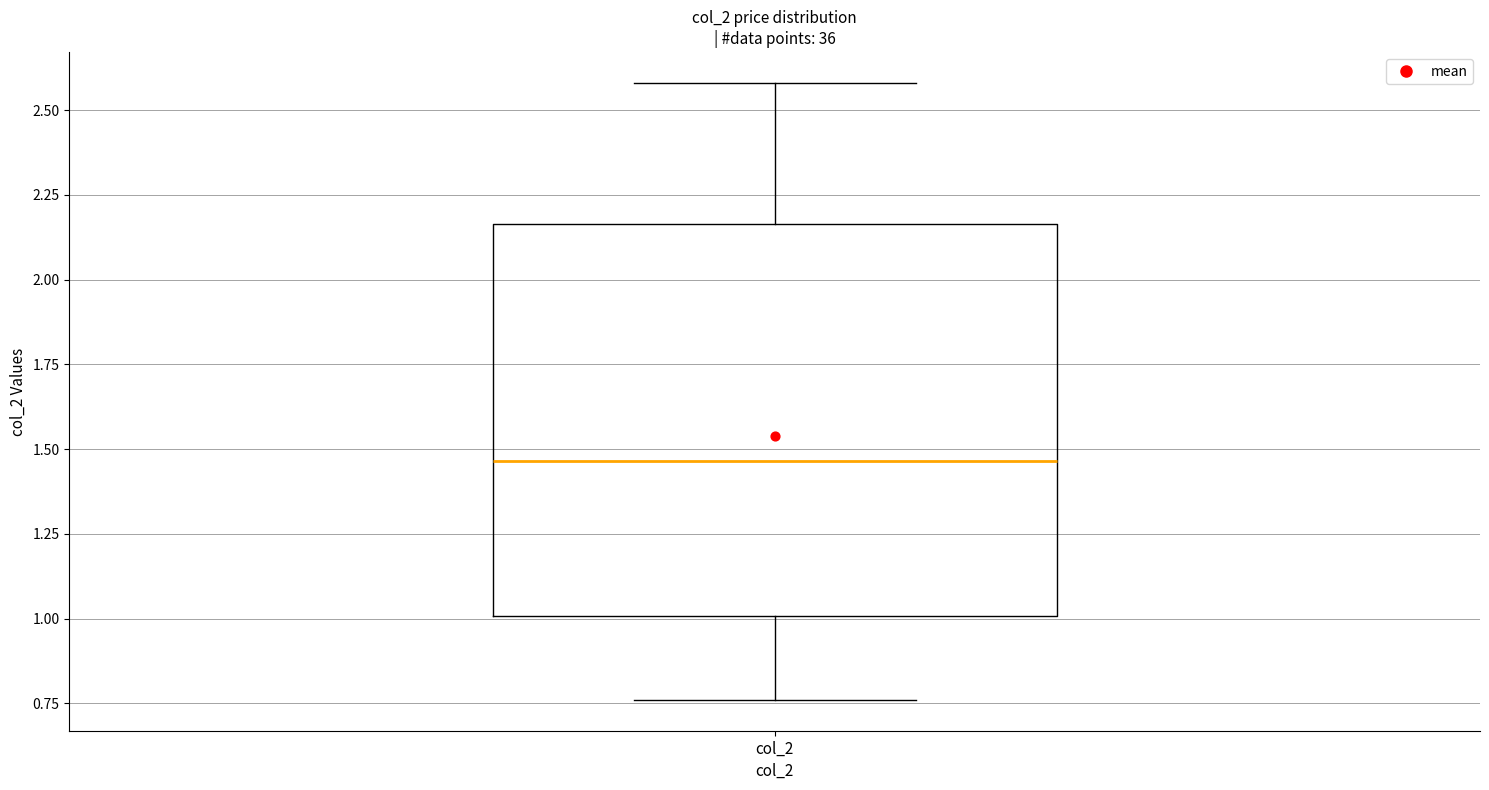

Where is the upper edge of the box for col_2 on the y-axis? The values are not printed on the chart, so give them approximately, as read against the axis.

2.15